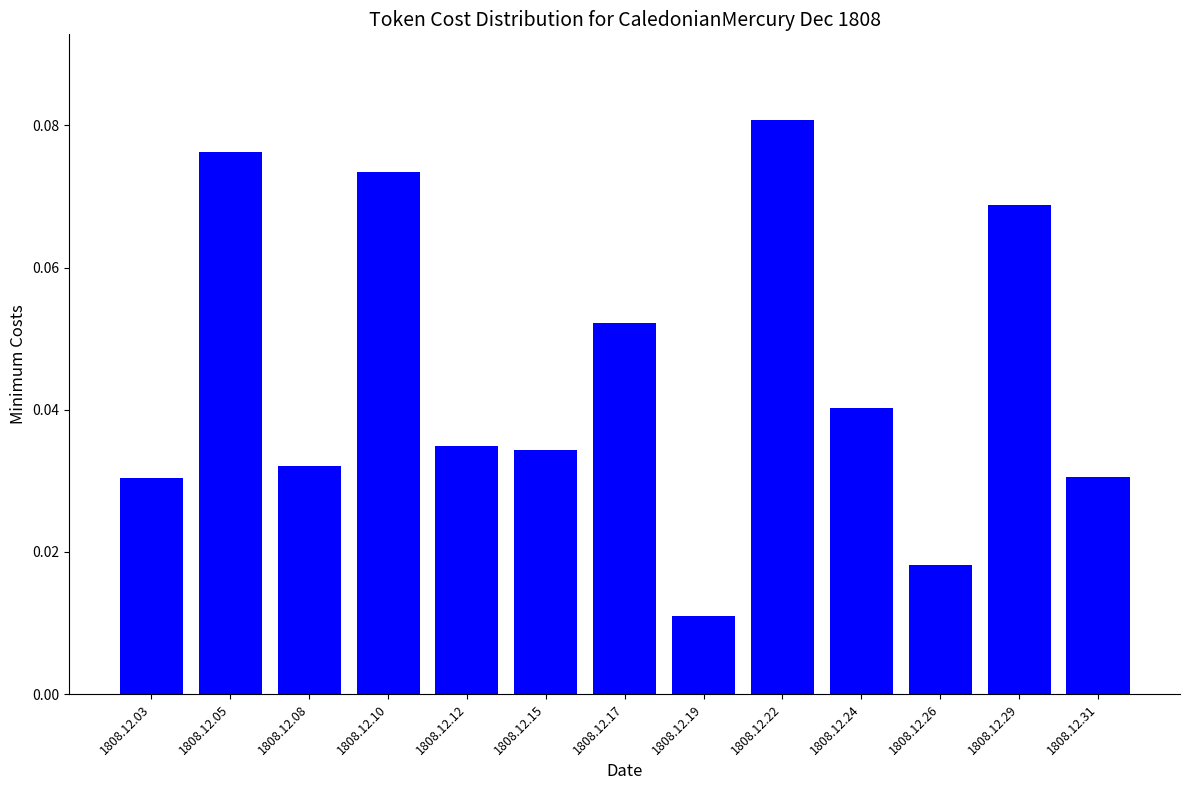

At which label is the value closest to 0?

1808.12.19